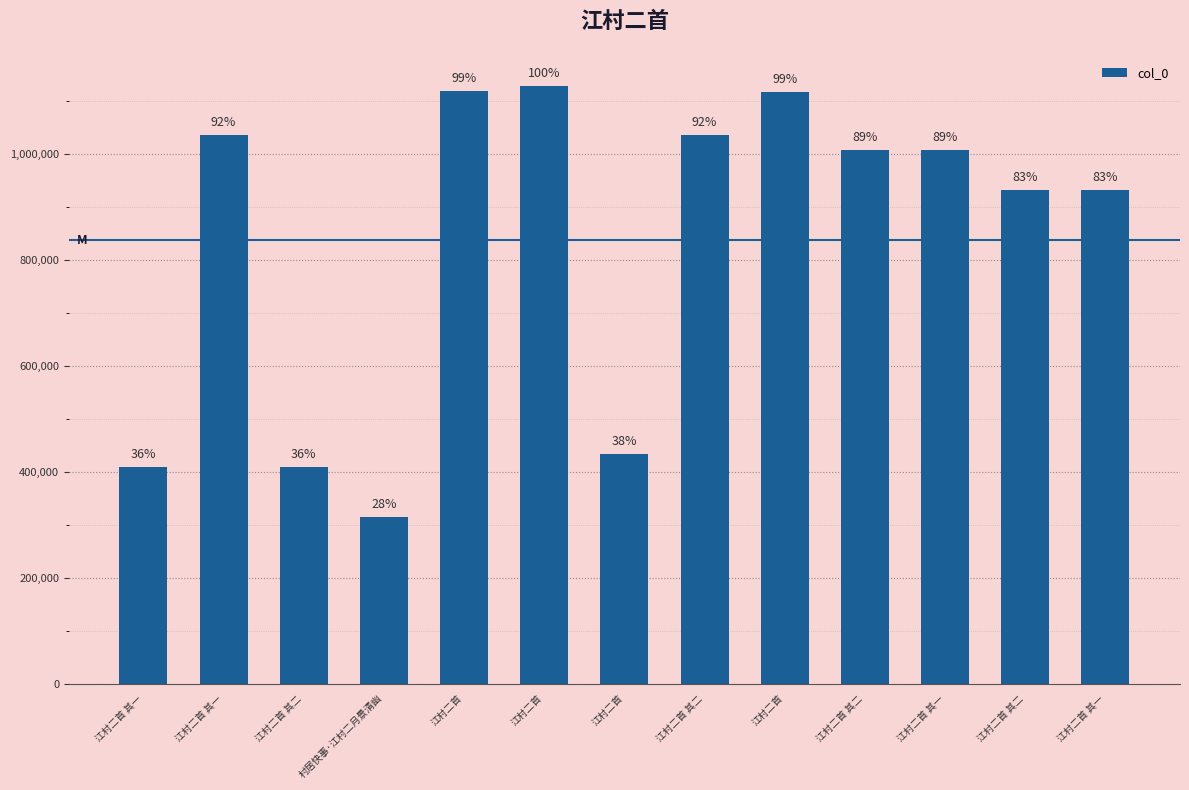

Does the chart contain any negative values?

No